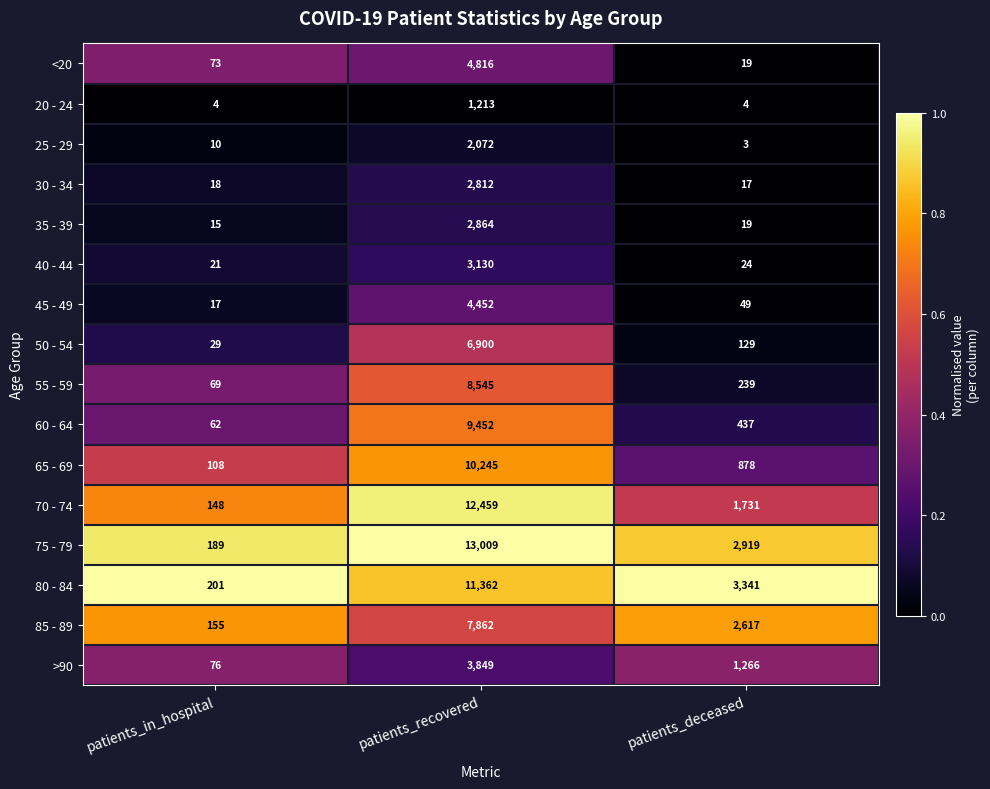

What is the difference between the 65 - 69 values at patients_deceased and patients_in_hospital?

770